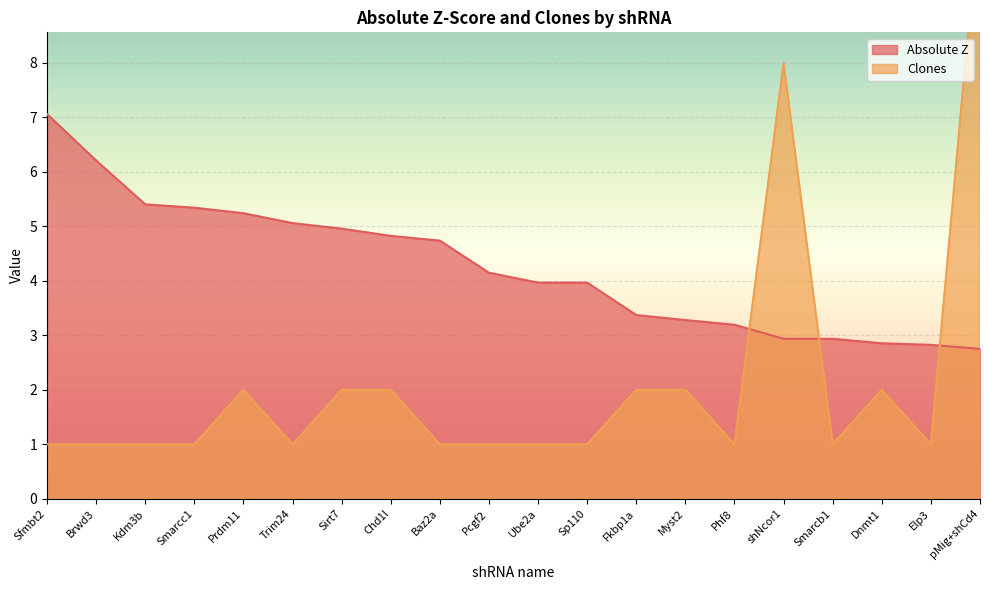

Where do Clones and Absolute Z first cross each other?

Phf8 and shNcor1